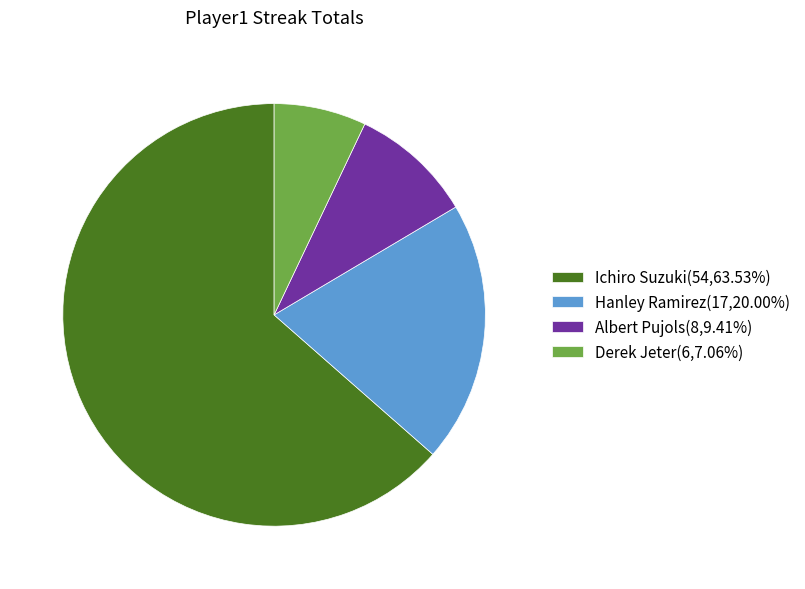

The Hanley Ramirez slice represents 33% of the pie. True or false?

False